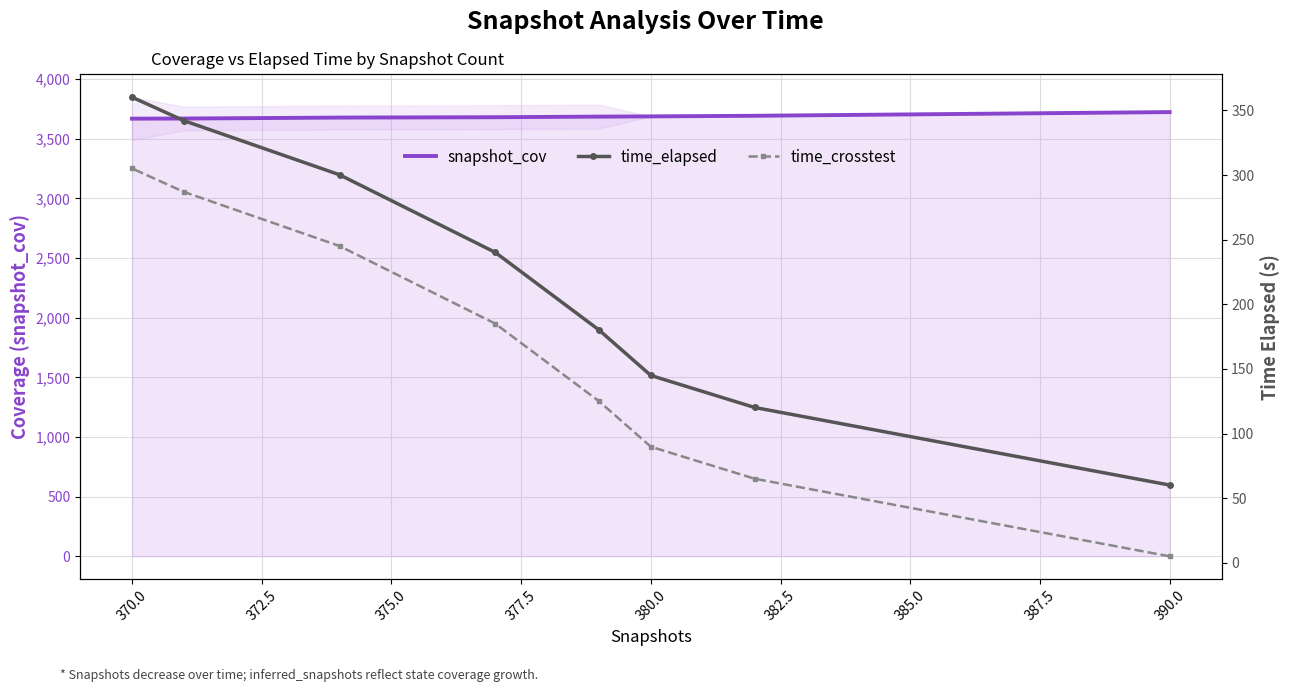

The snapshot_cov series shows 6269.0 at 375.0. True or false?

False